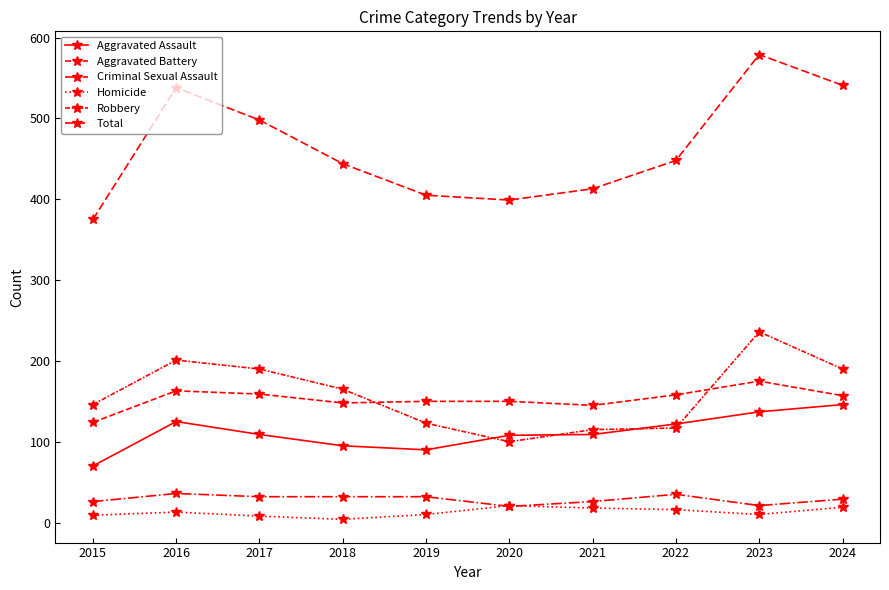

How many interior local peaks does the Robbery series have?

2